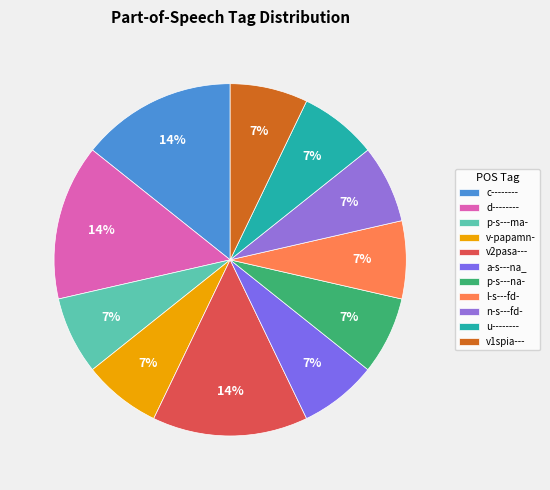

To the nearest percent, what is the difference between the largest and smallest slice percentages?

7%